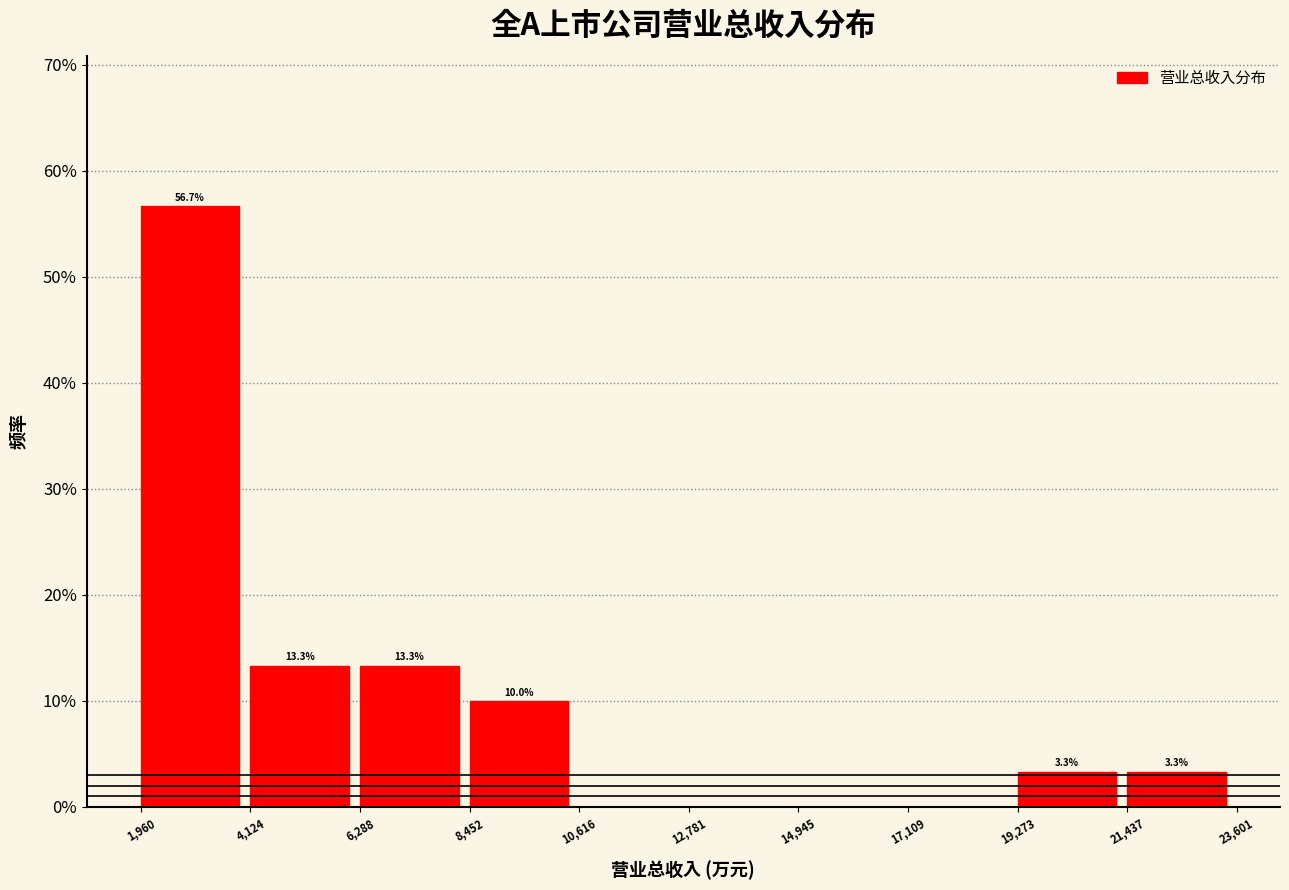

Reading left to right, extract all data points from this chart.

1,960=56.7	4,124=13.3	6,288=13.3	8,452=10.0	10,616=0.0	12,781=0.0	14,945=0.0	17,109=0.0	19,273=3.3	21,437=3.3